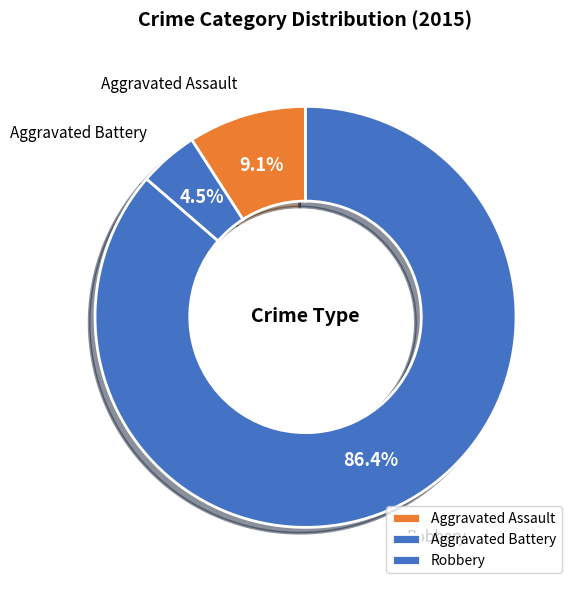

Which slice is the smallest?

Aggravated Battery